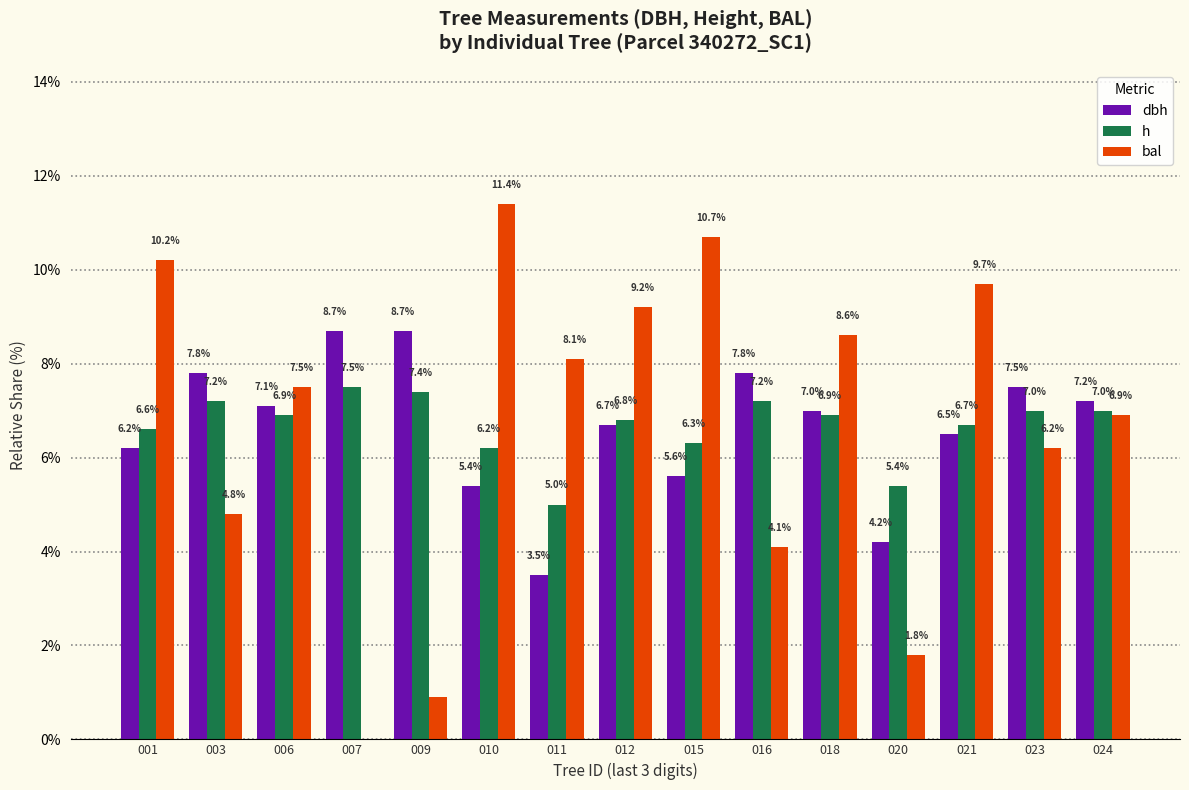

Where is dbh nearest to the value 6?

001